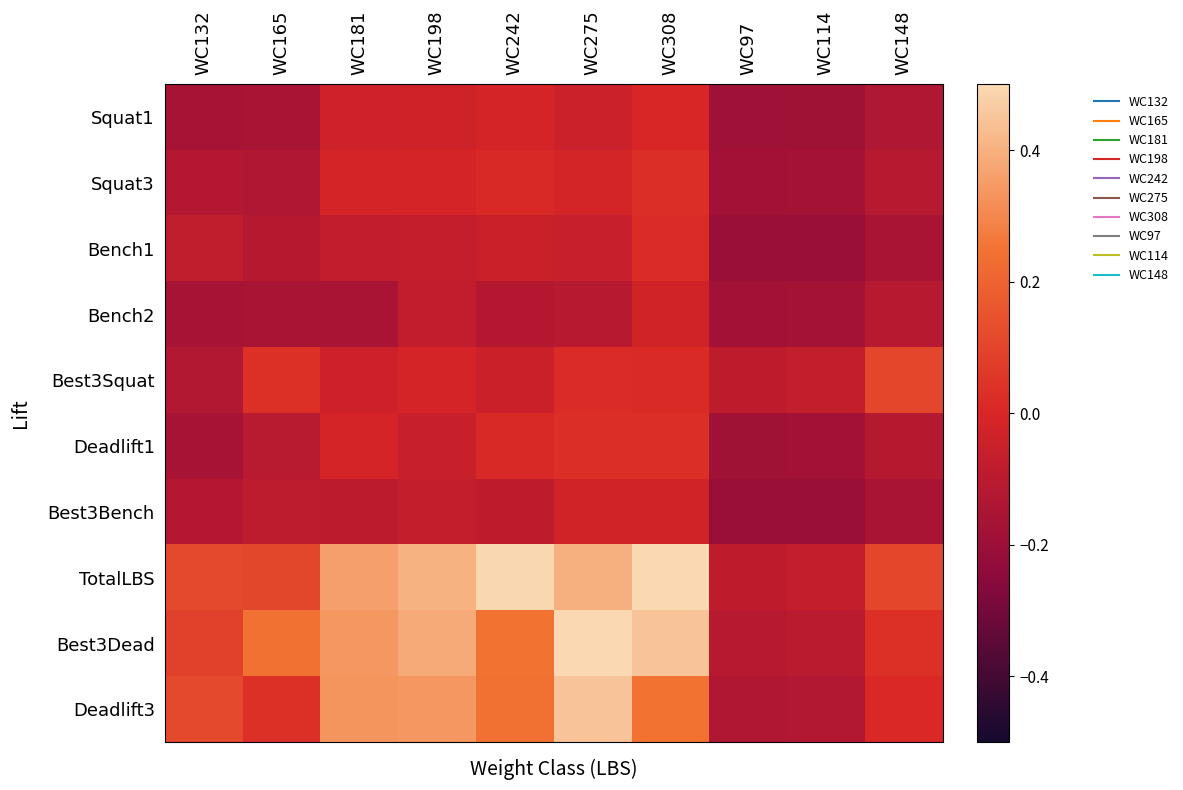

Reading right to left, extract all data points from this chart.

Squat1: WC148=-0.1	WC114=-0.2	WC97=-0.2	WC308=0.0	WC275=-0.0	WC242=-0.0	WC198=-0.0	WC181=-0.0	WC165=-0.2	WC132=-0.2
Squat3: WC148=-0.1	WC114=-0.2	WC97=-0.2	WC308=0.0	WC275=-0.0	WC242=0.0	WC198=-0.0	WC181=-0.0	WC165=-0.1	WC132=-0.1
Bench1: WC148=-0.2	WC114=-0.2	WC97=-0.2	WC308=0.0	WC275=-0.1	WC242=-0.0	WC198=-0.1	WC181=-0.1	WC165=-0.1	WC132=-0.1
Bench2: WC148=-0.1	WC114=-0.2	WC97=-0.2	WC308=-0.0	WC275=-0.1	WC242=-0.1	WC198=-0.1	WC181=-0.2	WC165=-0.2	WC132=-0.2
Best3Squat: WC148=0.1	WC114=-0.1	WC97=-0.1	WC308=0.0	WC275=0.0	WC242=-0.0	WC198=-0.0	WC181=-0.0	WC165=0.0	WC132=-0.1
Deadlift1: WC148=-0.1	WC114=-0.2	WC97=-0.2	WC308=0.0	WC275=0.0	WC242=0.0	WC198=-0.1	WC181=-0.0	WC165=-0.1	WC132=-0.2
Best3Bench: WC148=-0.2	WC114=-0.2	WC97=-0.2	WC308=-0.0	WC275=-0.0	WC242=-0.1	WC198=-0.1	WC181=-0.1	WC165=-0.1	WC132=-0.1
TotalLBS: WC148=0.1	WC114=-0.1	WC97=-0.1	WC308=0.5	WC275=0.4	WC242=0.5	WC198=0.4	WC181=0.4	WC165=0.1	WC132=0.1
Best3Dead: WC148=0.0	WC114=-0.1	WC97=-0.1	WC308=0.4	WC275=0.5	WC242=0.2	WC198=0.4	WC181=0.3	WC165=0.2	WC132=0.1
Deadlift3: WC148=0.0	WC114=-0.1	WC97=-0.1	WC308=0.2	WC275=0.4	WC242=0.2	WC198=0.3	WC181=0.3	WC165=0.0	WC132=0.1